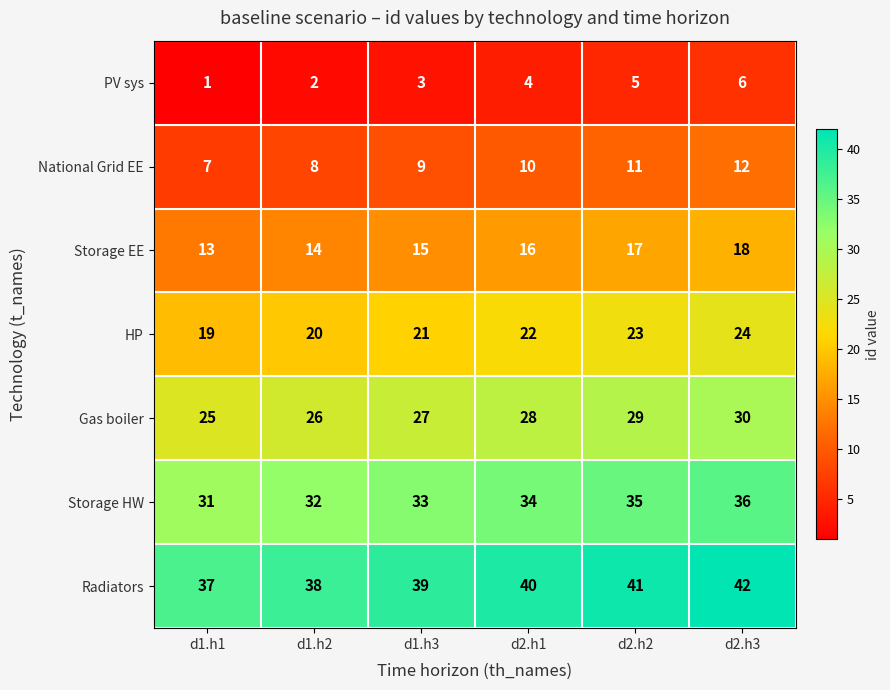

How many distinct data groups are displayed?

7